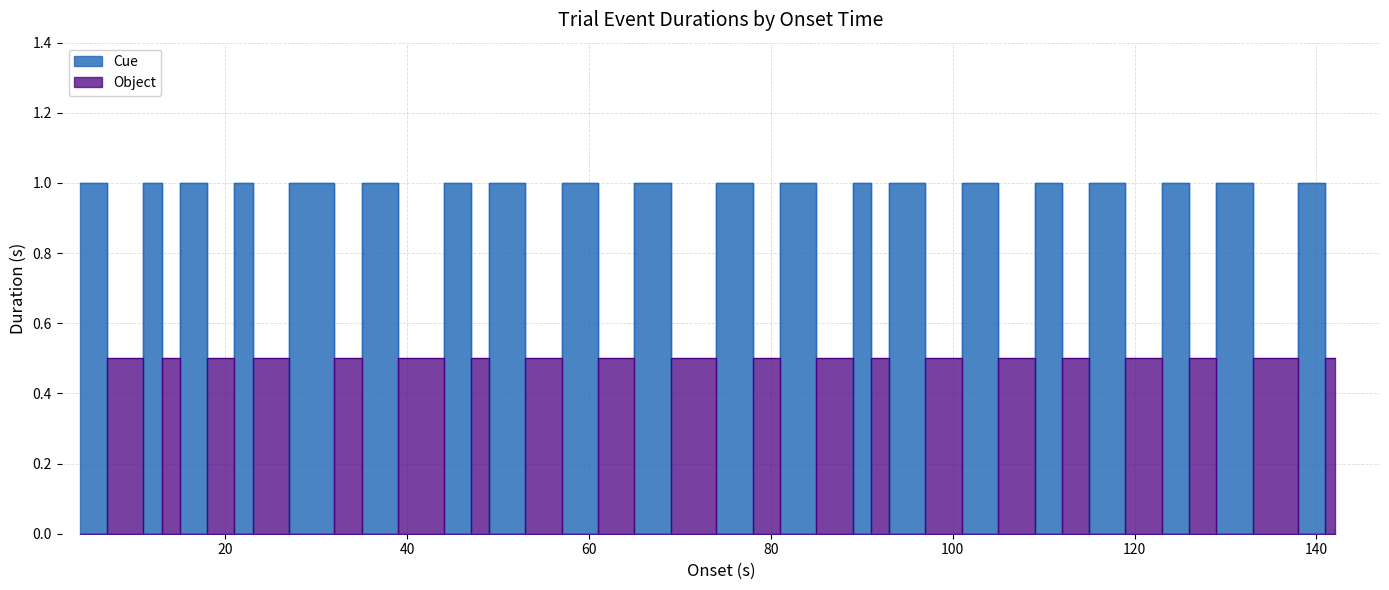

True or false: Object has more than 2 interior local peaks.

False